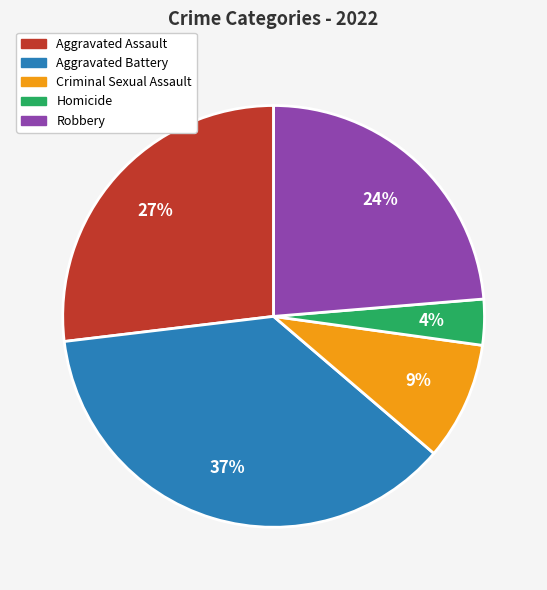

Do Aggravated Assault and Homicide together represent more than half of the pie?

No